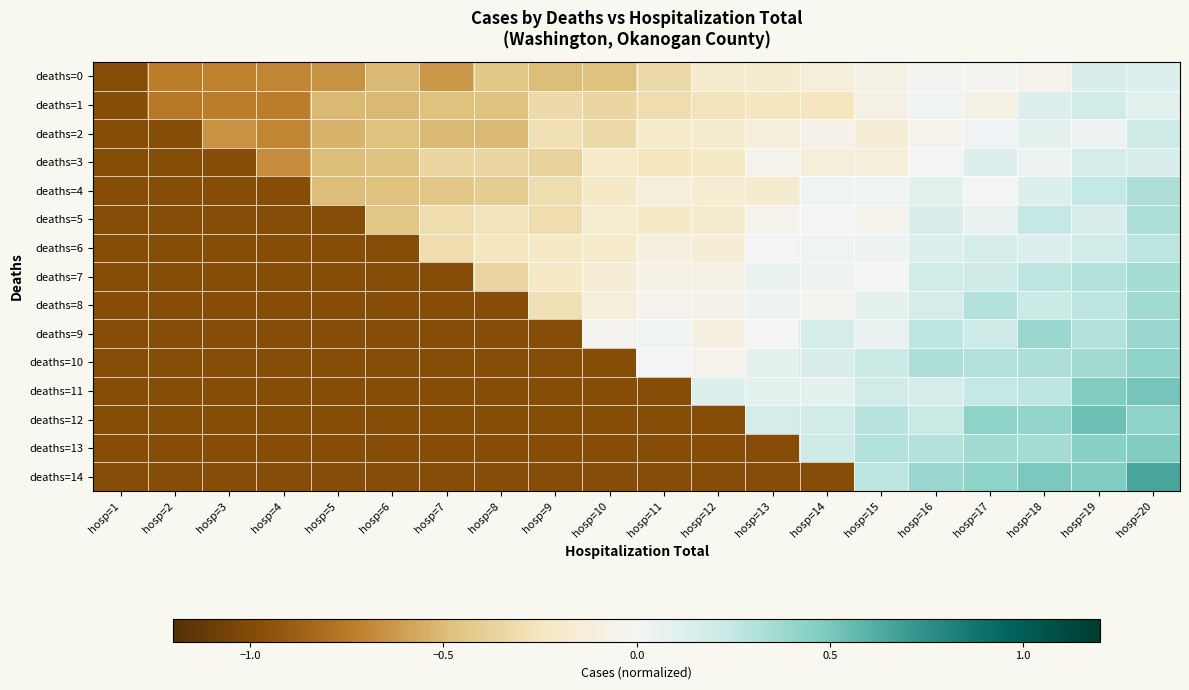

Between hosp=8 and hosp=10, which series saw the biggest shift?

deaths=9